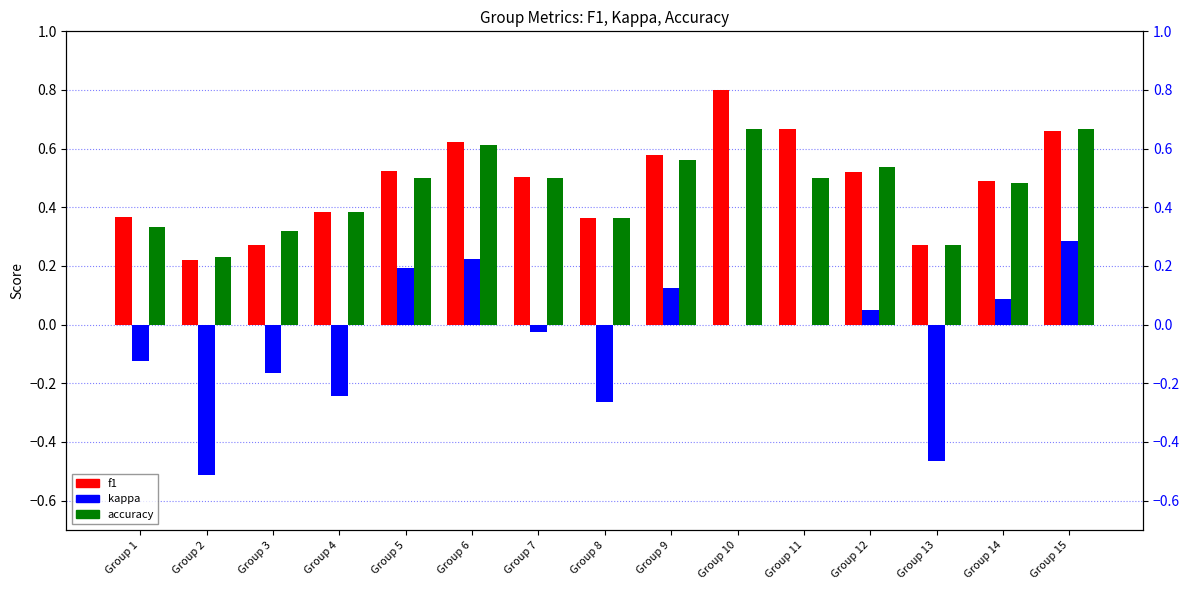

What is the minimum value for kappa?

-0.5